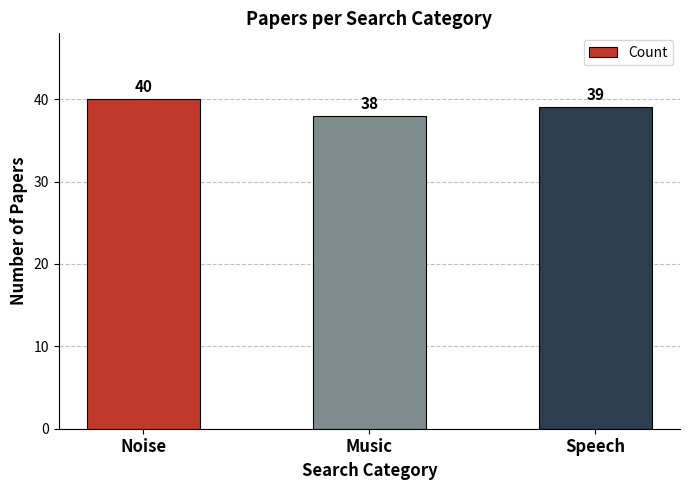

What is the sum of all values?

117